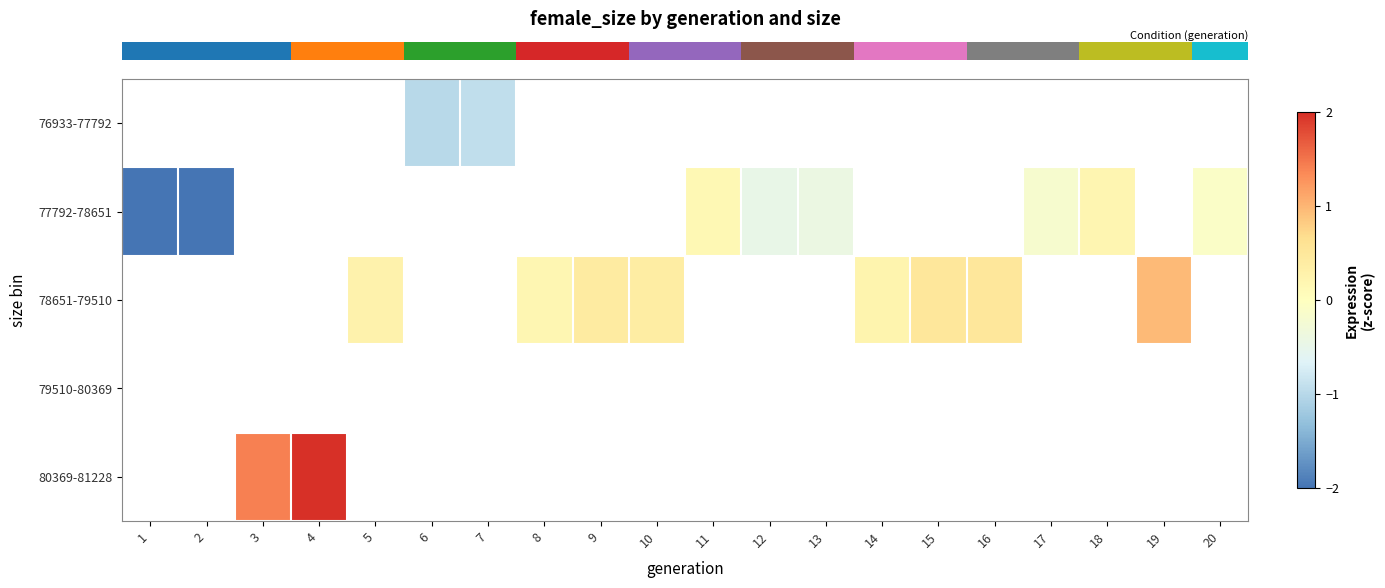

How many series are shown in this chart?

5